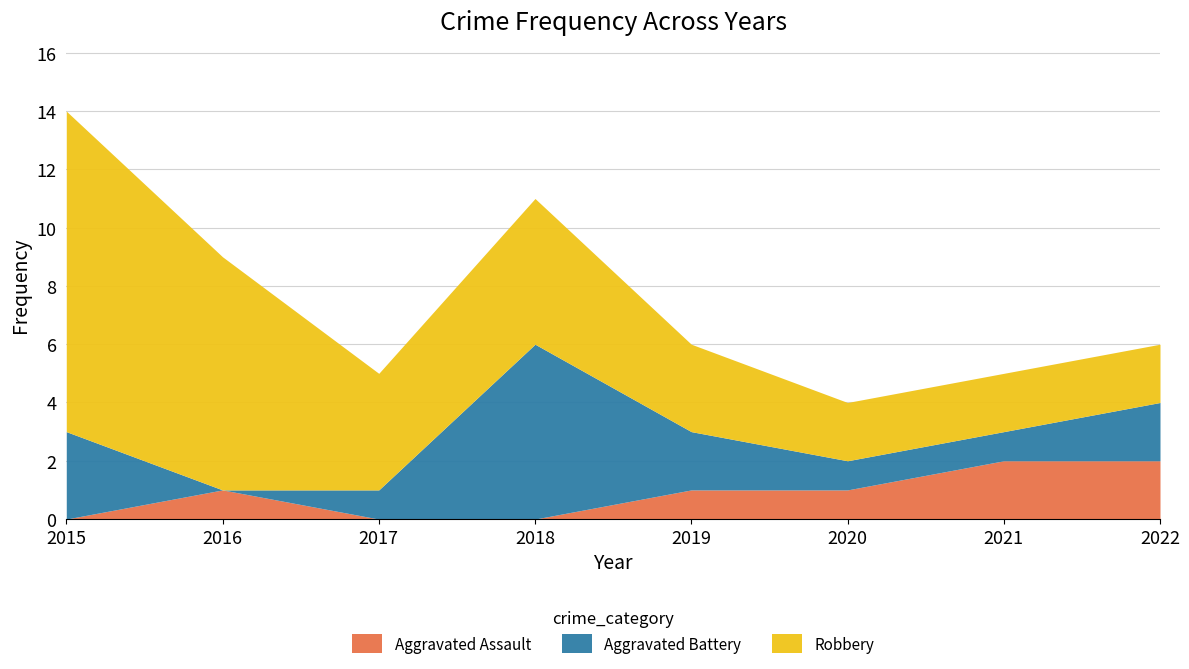

Does the chart have visible grid lines?

Yes